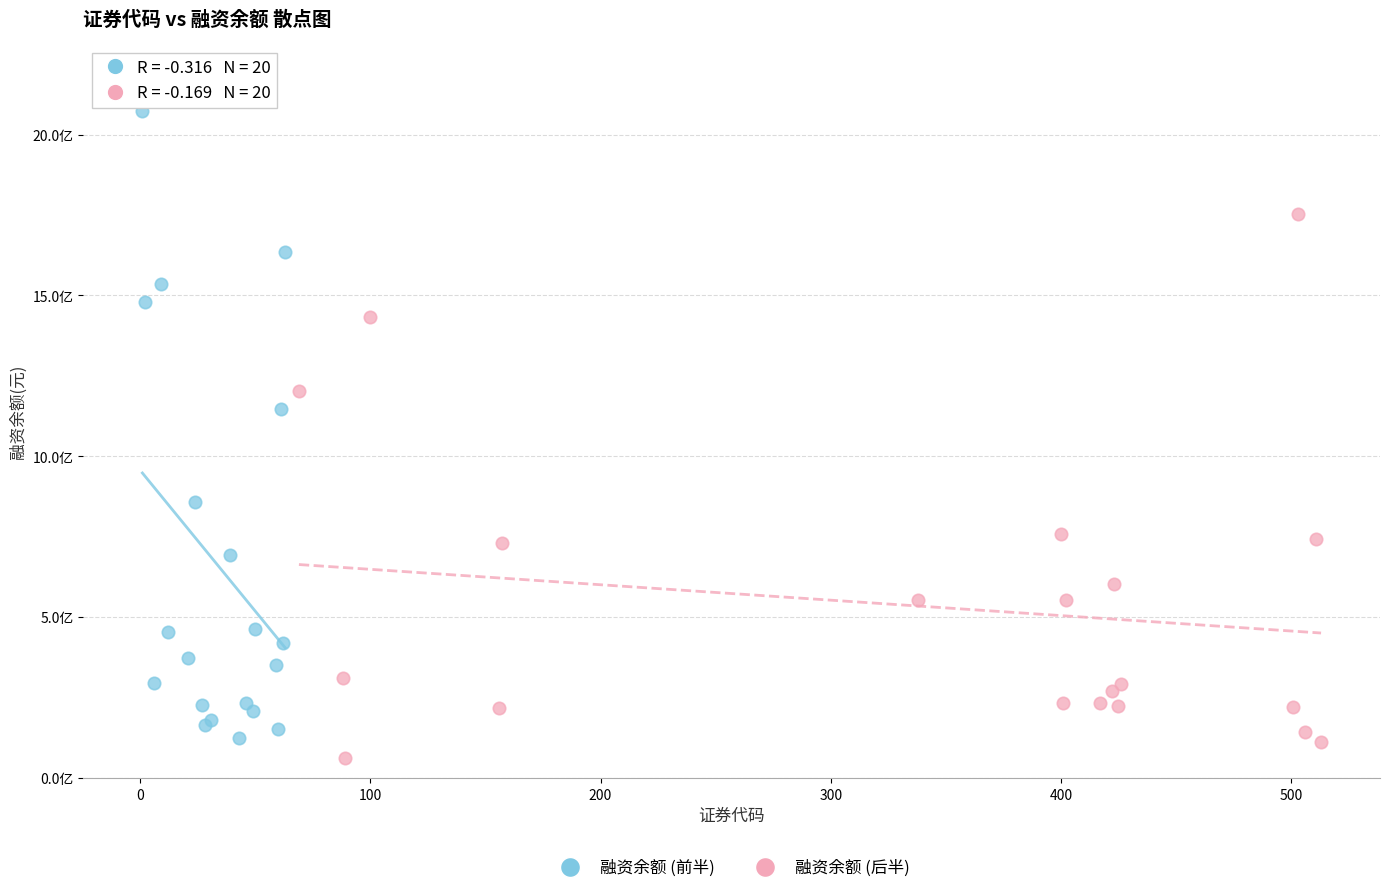

Which series reaches the minimum Y coordinate?

融资余额 (后半)